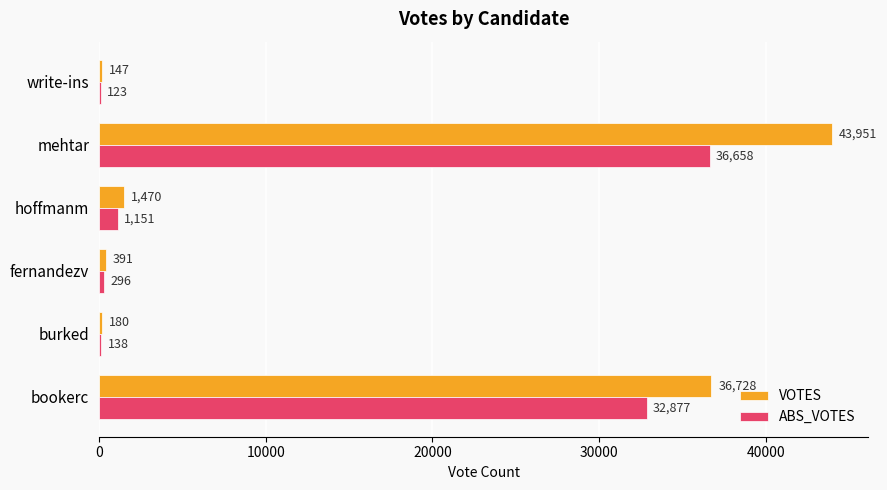

The VOTES series shows 36728 at bookerc. True or false?

True